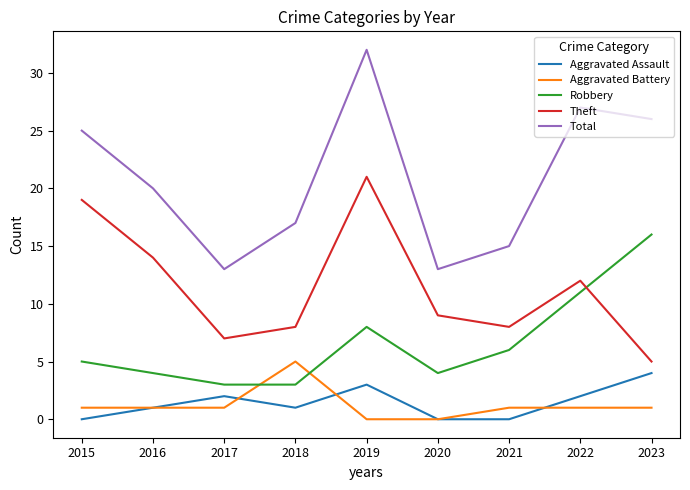

Between 2018 and 2020, which series saw the biggest shift?

Aggravated Battery